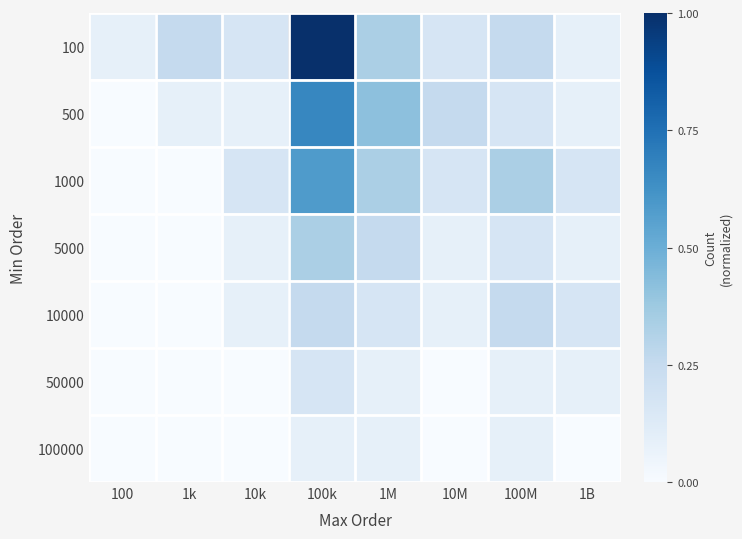

Which label corresponds to the largest value in the chart?

100k